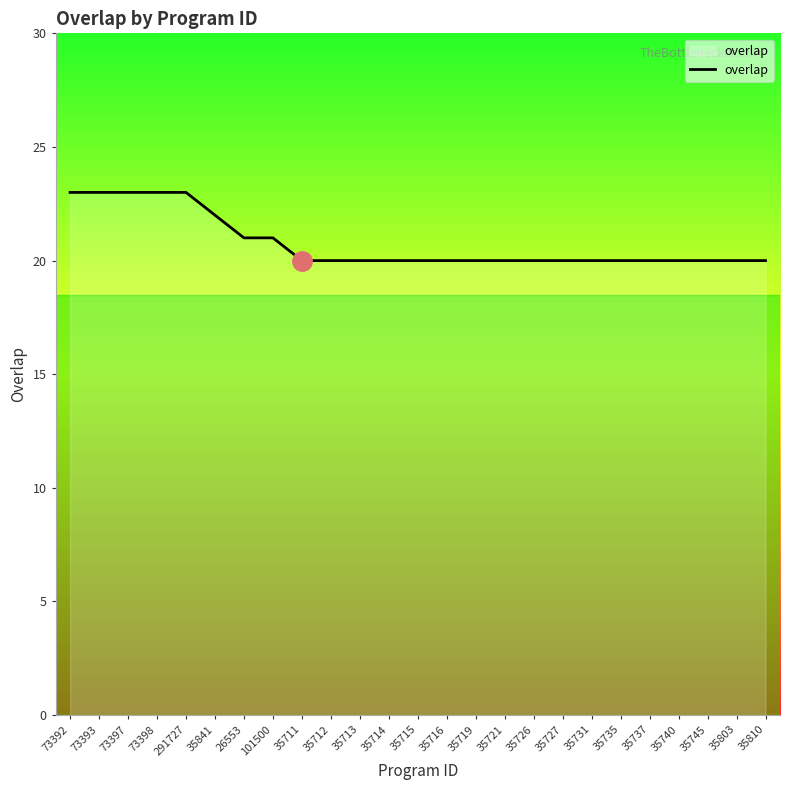

Read the value at 35735.

20